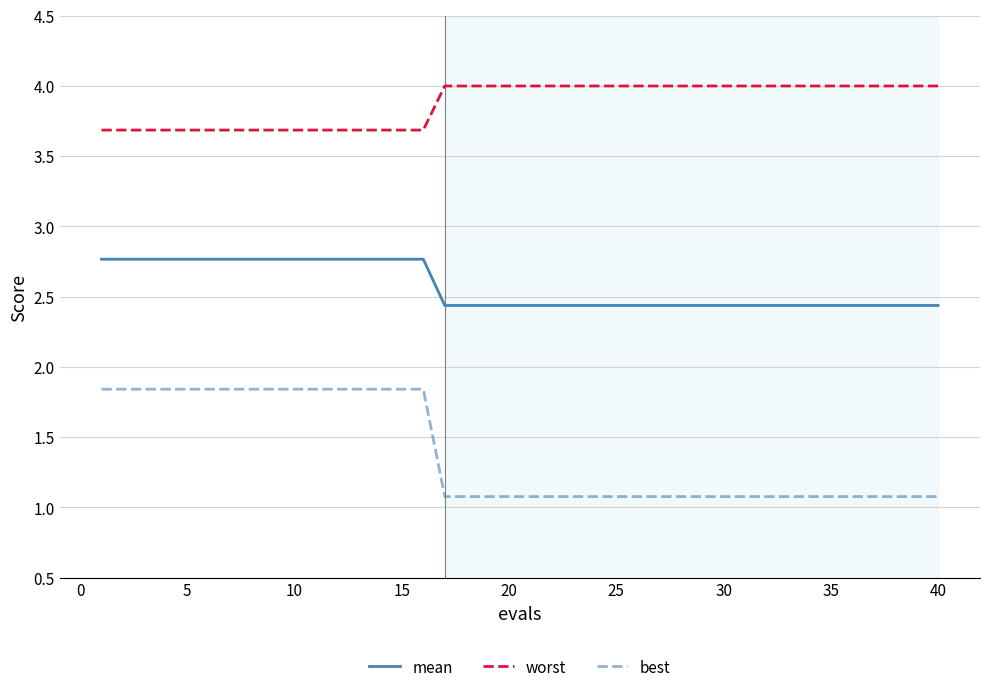

What is the smallest value displayed?

1.1